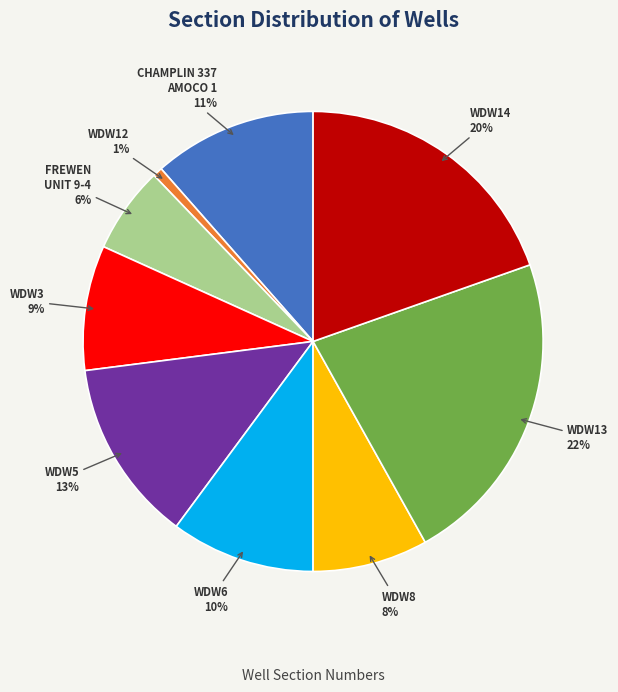

Between FREWEN UNIT 9-4 and WDW13, which is larger?

WDW13